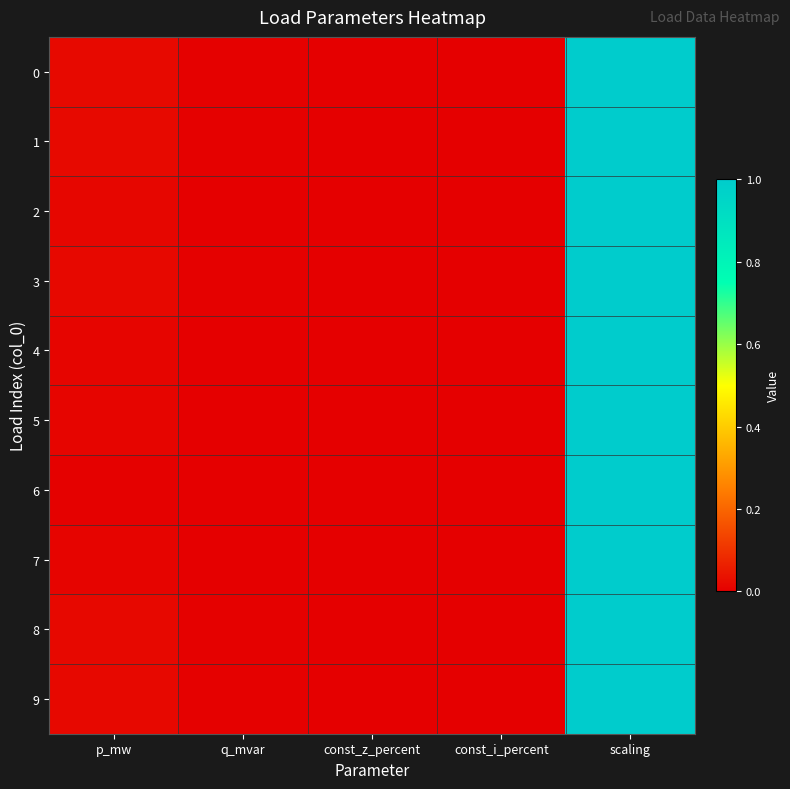

Reading left to right, what are all the values shown in this chart?

0: p_mw=0.0	q_mvar=0.0	const_z_percent=0.0	const_i_percent=0.0	scaling=1.0
1: p_mw=0.0	q_mvar=0.0	const_z_percent=0.0	const_i_percent=0.0	scaling=1.0
2: p_mw=0.0	q_mvar=0.0	const_z_percent=0.0	const_i_percent=0.0	scaling=1.0
3: p_mw=0.0	q_mvar=0.0	const_z_percent=0.0	const_i_percent=0.0	scaling=1.0
4: p_mw=0.0	q_mvar=0.0	const_z_percent=0.0	const_i_percent=0.0	scaling=1.0
5: p_mw=0.0	q_mvar=0.0	const_z_percent=0.0	const_i_percent=0.0	scaling=1.0
6: p_mw=0.0	q_mvar=0.0	const_z_percent=0.0	const_i_percent=0.0	scaling=1.0
7: p_mw=0.0	q_mvar=0.0	const_z_percent=0.0	const_i_percent=0.0	scaling=1.0
8: p_mw=0.0	q_mvar=0.0	const_z_percent=0.0	const_i_percent=0.0	scaling=1.0
9: p_mw=0.0	q_mvar=0.0	const_z_percent=0.0	const_i_percent=0.0	scaling=1.0